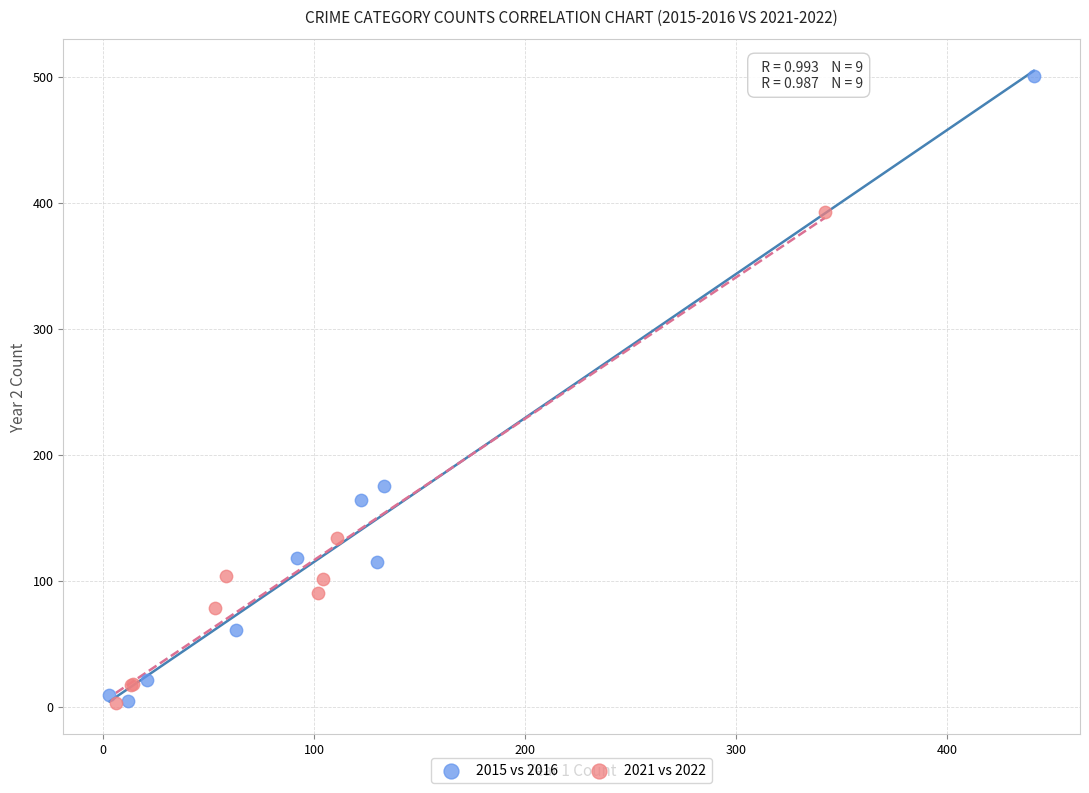

What are all the series names shown in the legend?

2015 vs 2016, 2021 vs 2022